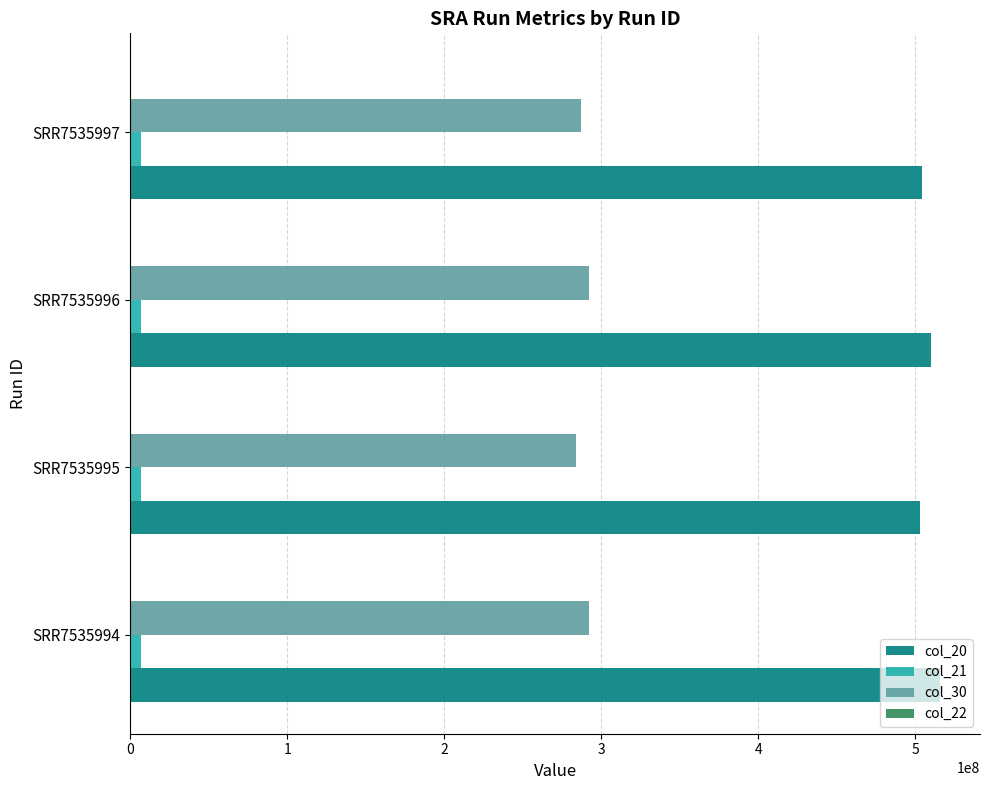

Is the value of col_21 at SRR7535996 greater than the value of col_30 at SRR7535995?

No